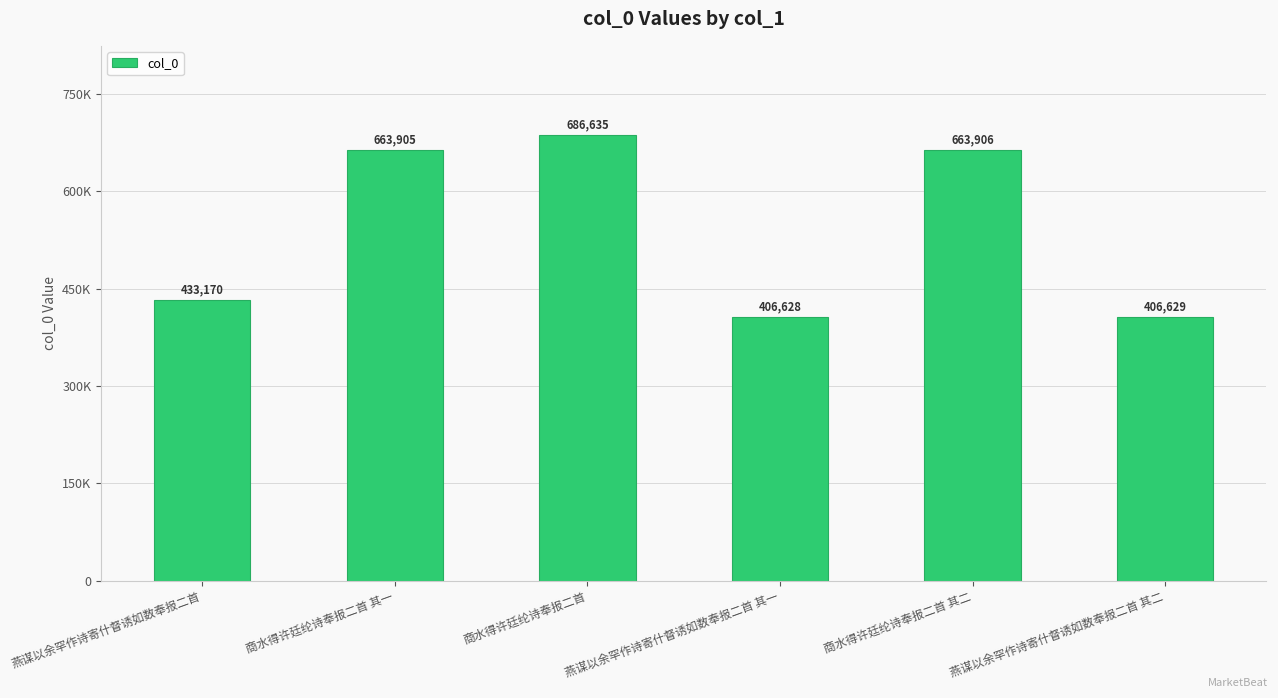

True or false: the data shows 545497 at 燕谋以余罕作诗寄什督诱如数奉报二首 其一.

False